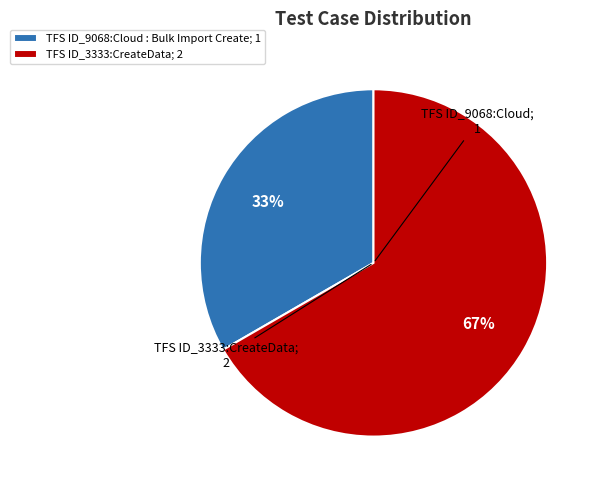

The TFS ID_3333:CreateData slice represents 78% of the pie. True or false?

False